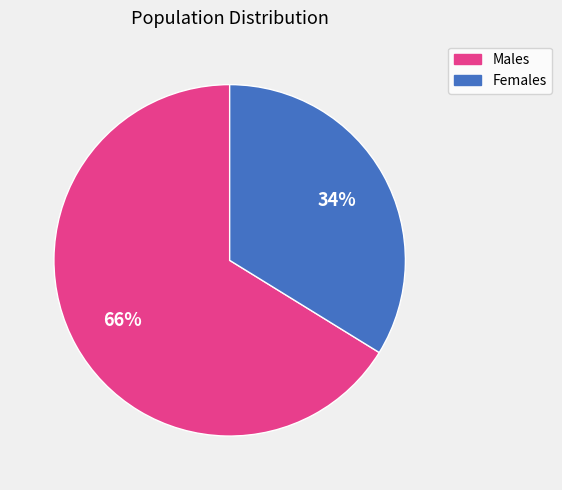

Which category has the smallest portion of the pie?

Females